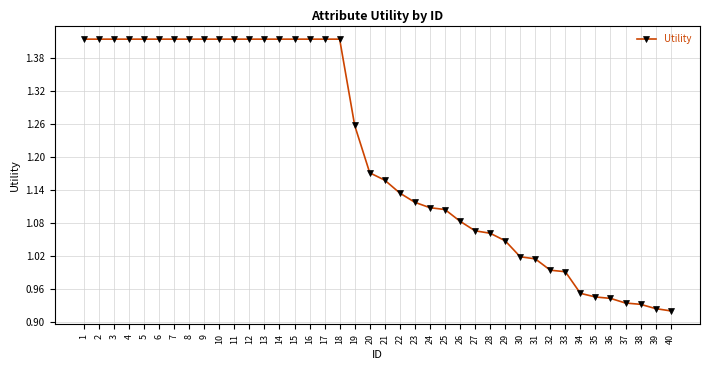

What is the change in value from 5 to 30?

-0.4